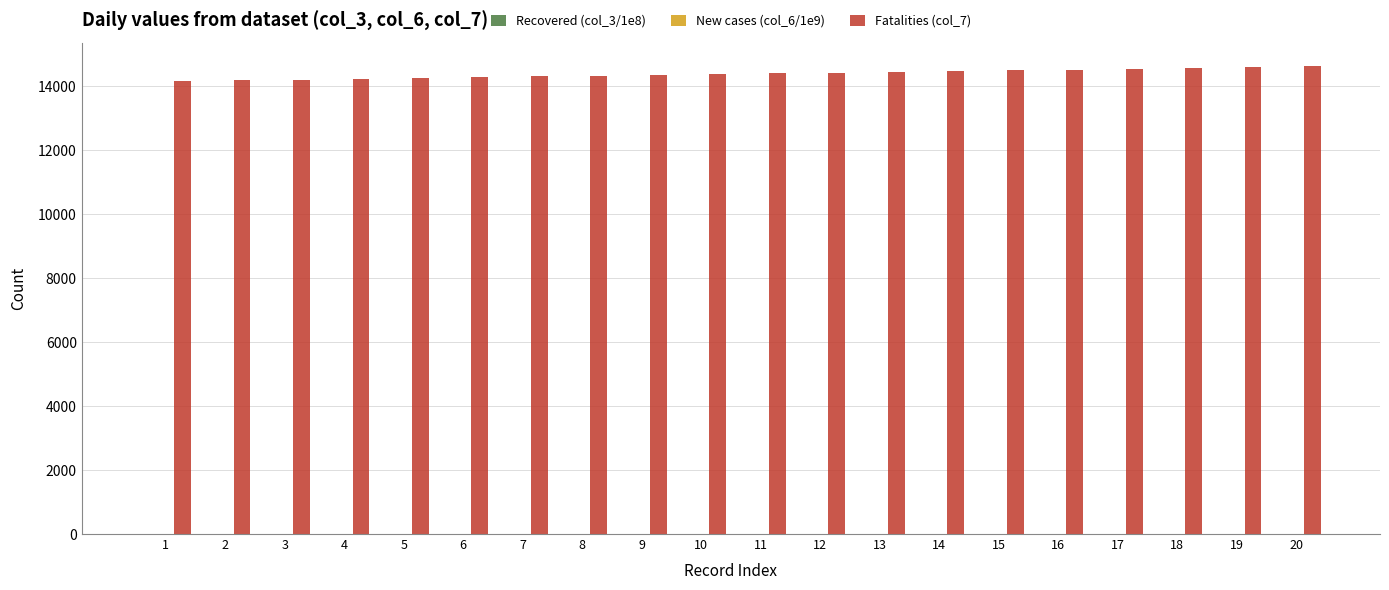

What is the maximum value for Fatalities (col_7)?

14621.0